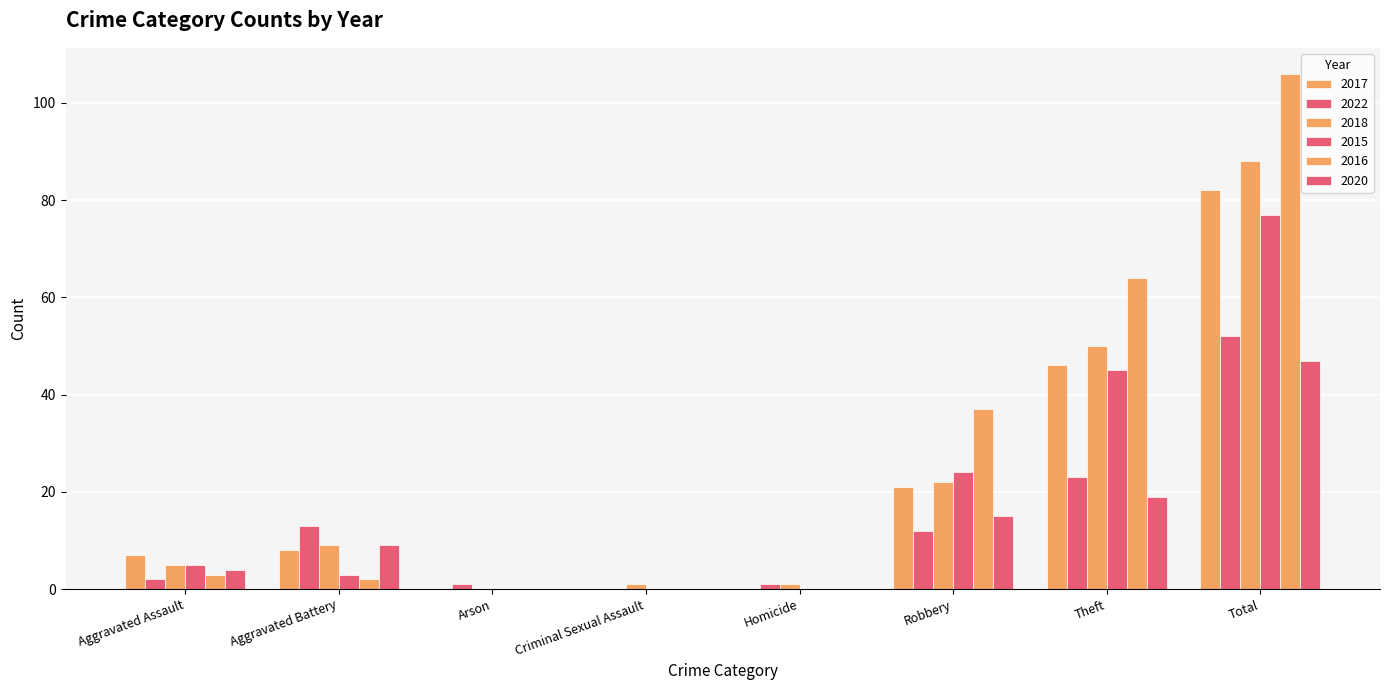

Which label corresponds to the largest value in the chart?

Total